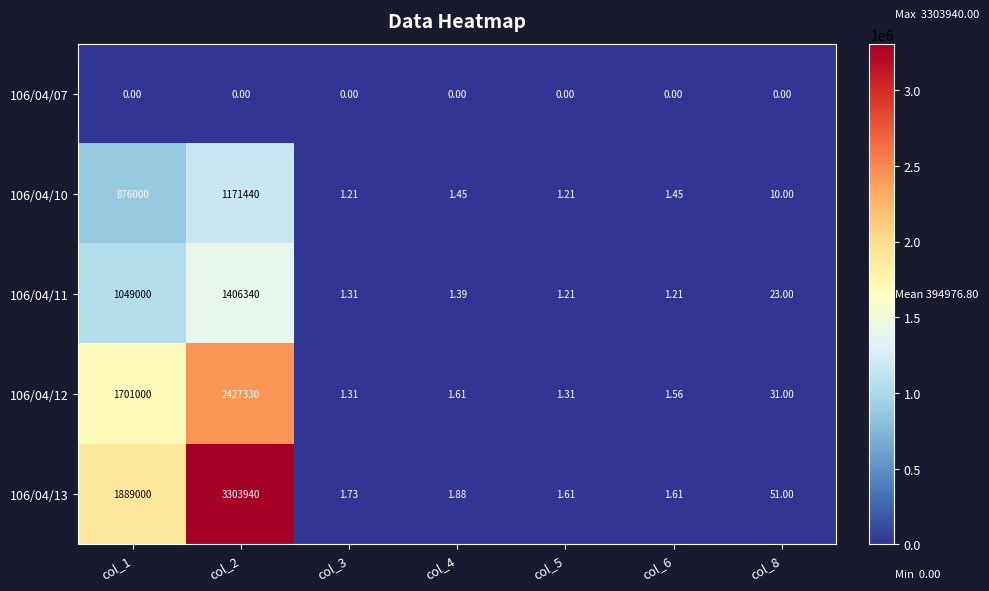

At which category is the sum across all series the highest?

col_2